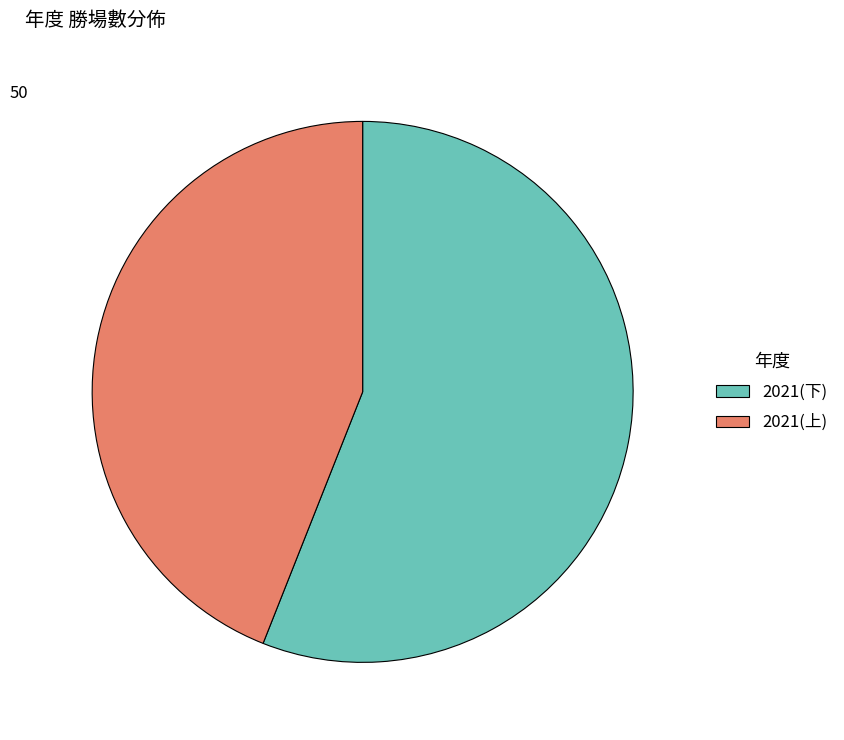

Combined, do 2021(上) and 2021(下) account for over 50%?

Yes